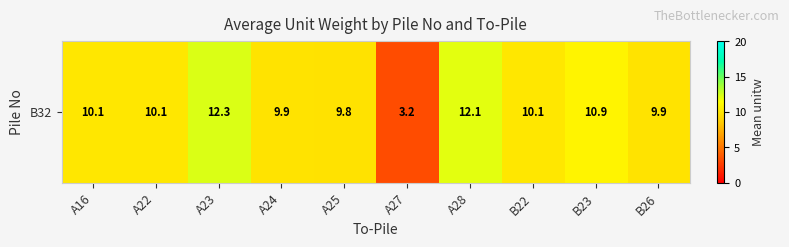

List the labels in order of value, largest first.

A23, A28, B23, A22, A16, B22, A24, B26, A25, A27